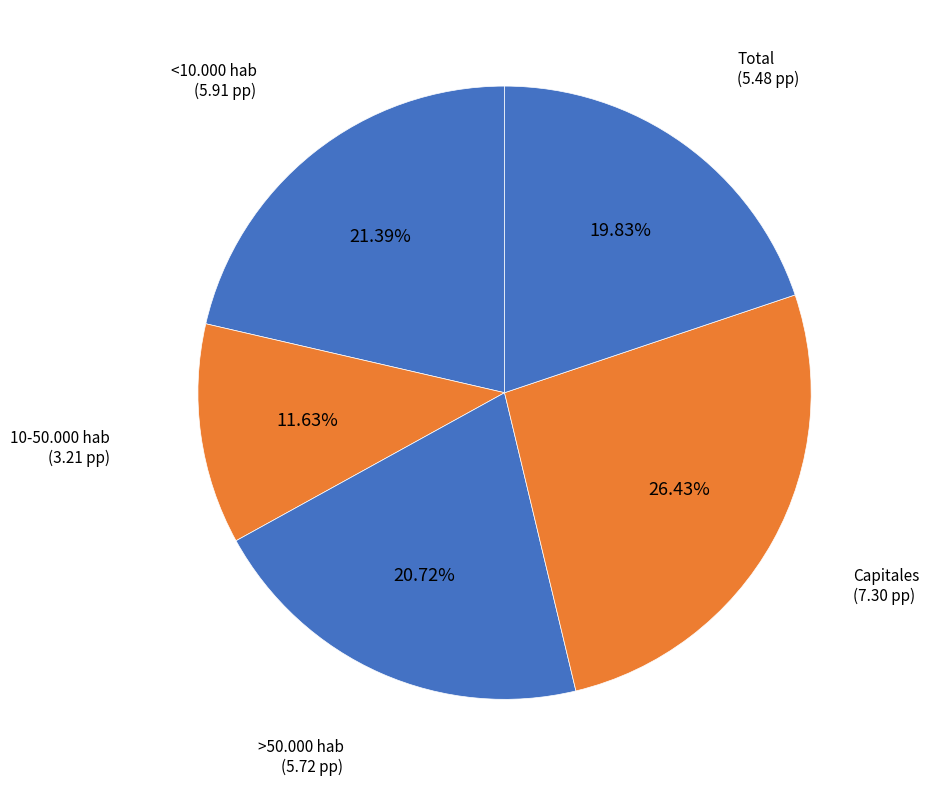

Rank the categories by value from lowest to highest.

10-50.000 hab, Total, >50.000 hab, <10.000 hab, Capitales